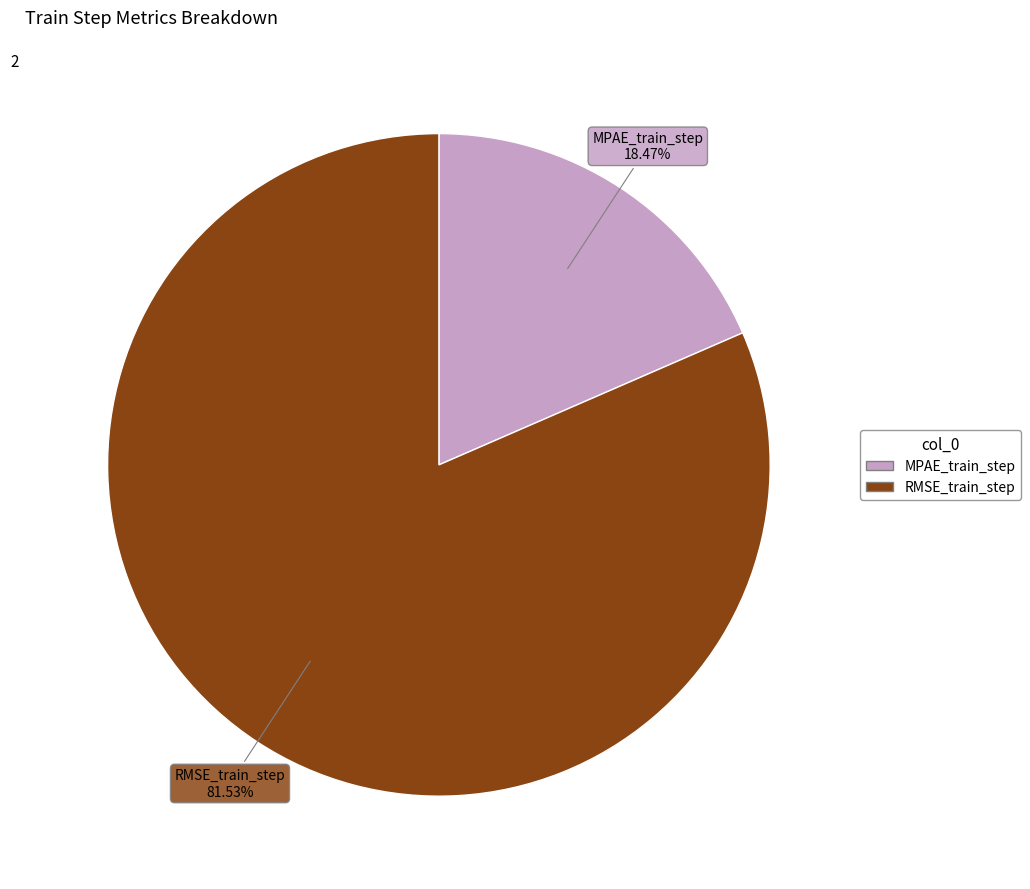

To the nearest percent, what is the combined percentage of RMSE_train_step and MPAE_train_step?

100%